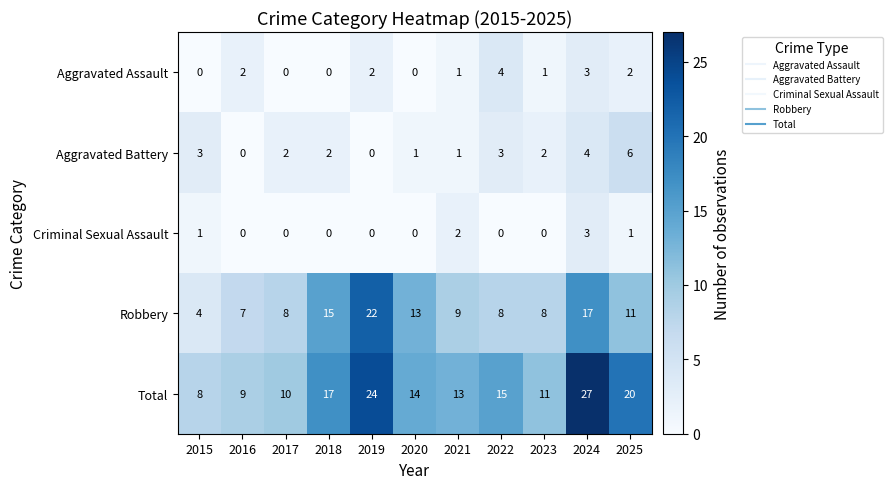

How many categories are shown in the chart?

11